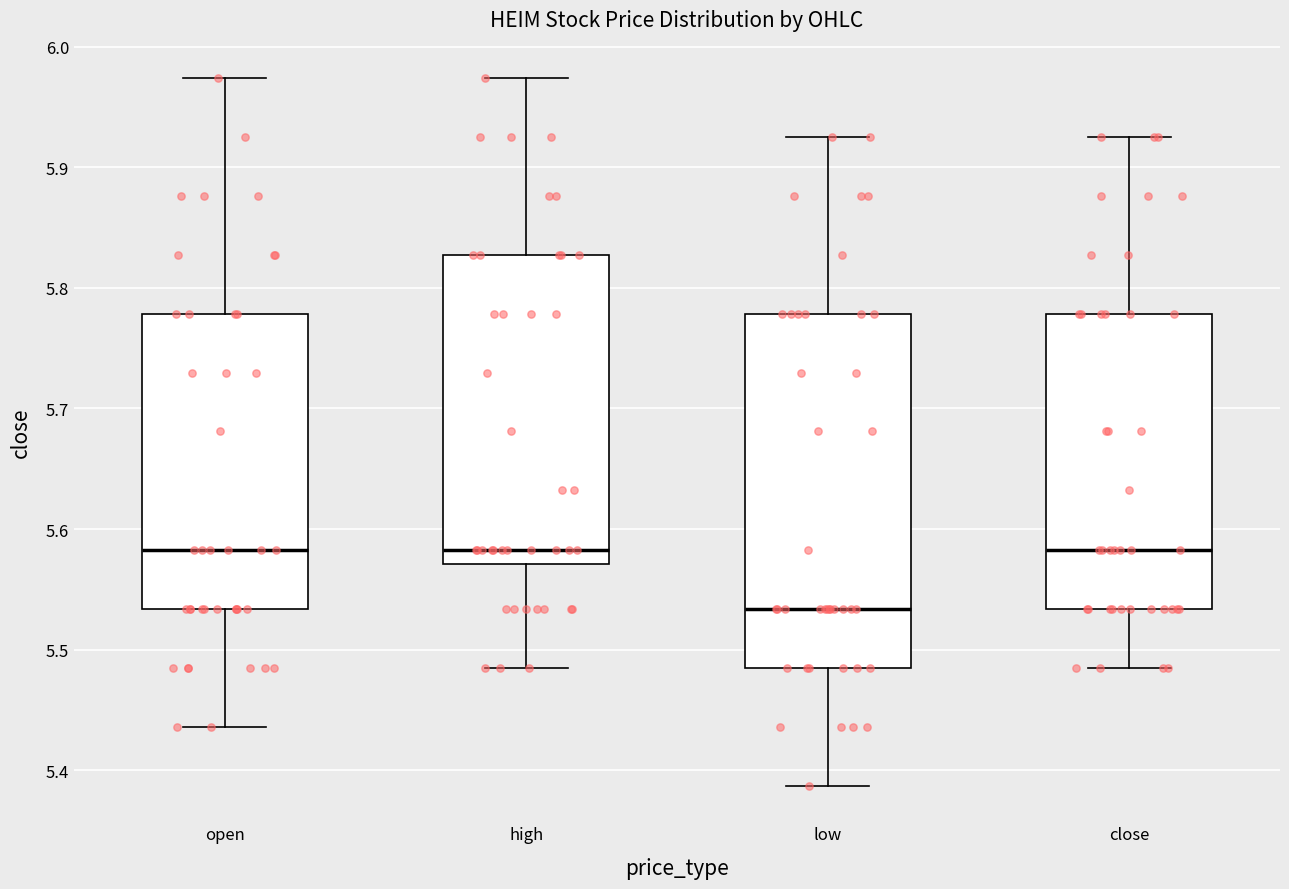

Which box has the lowest median line?

low